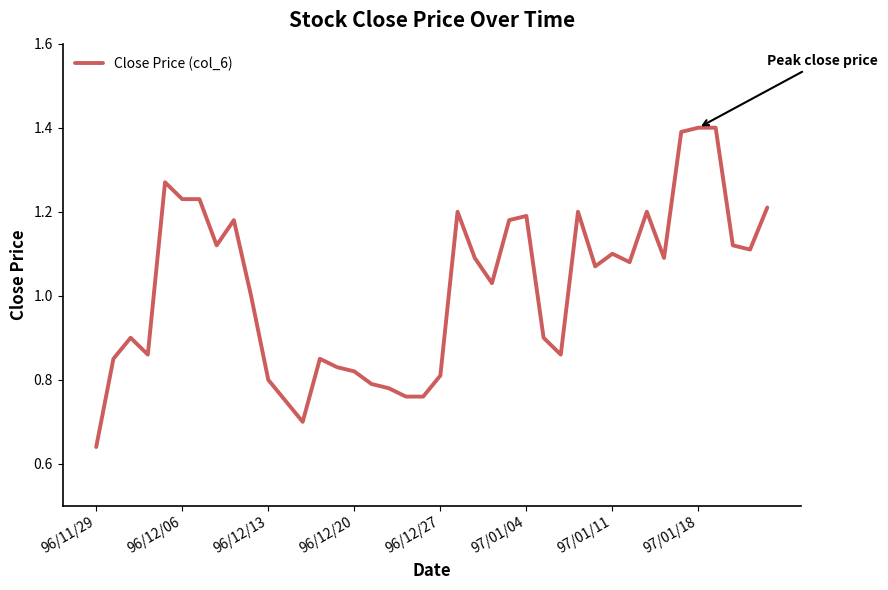

What is the maximum value shown in the chart?

1.4